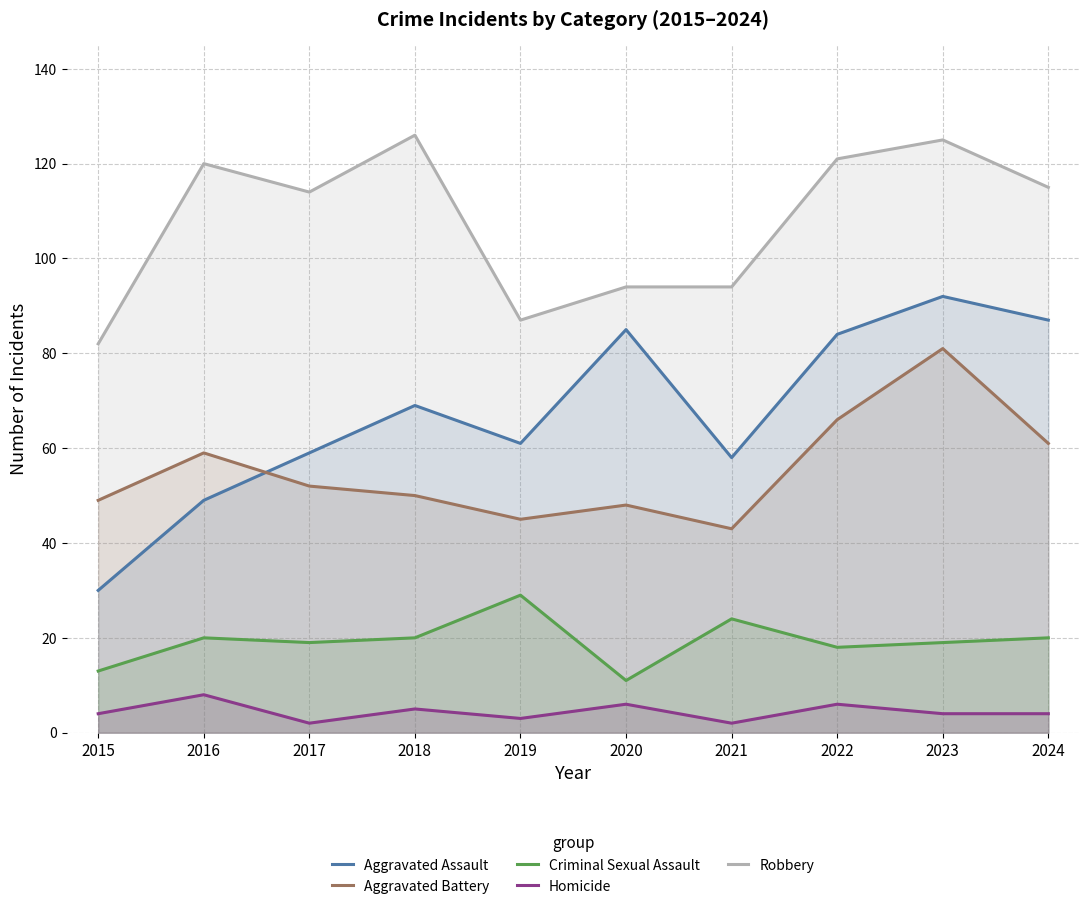

How many values in the Homicide series are below 4?

3